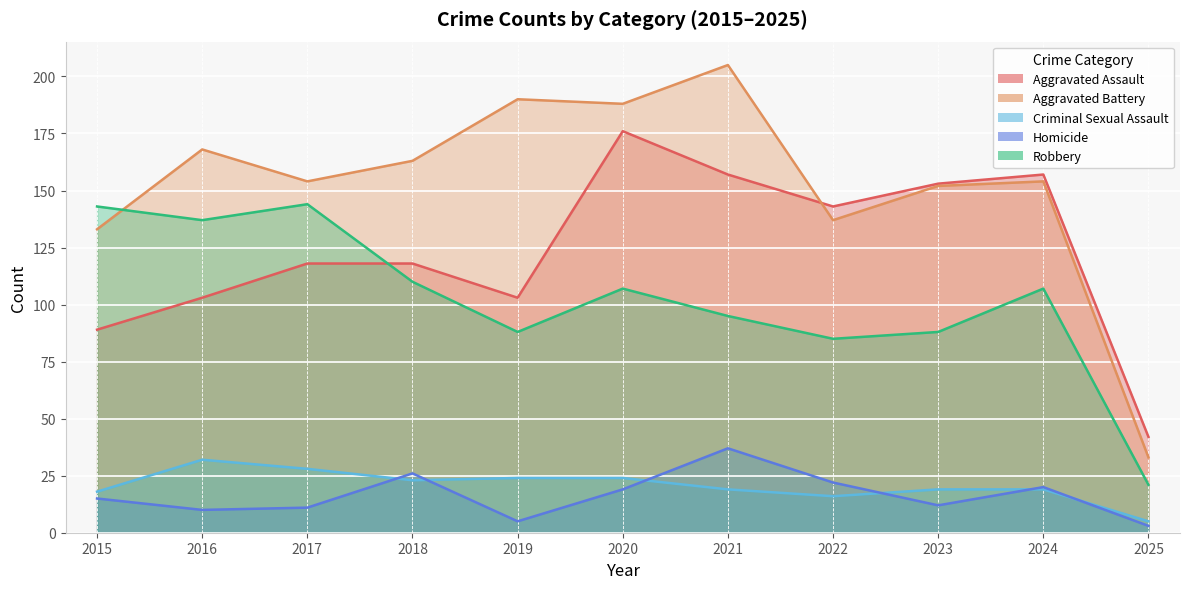

What is the approximate value of Robbery at 2022, to the nearest 50?

100